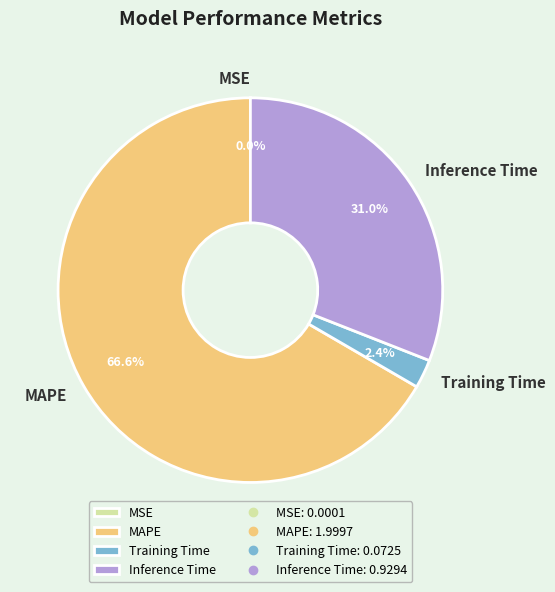

To the nearest percent, what is the difference between the largest and smallest slice percentages?

67%